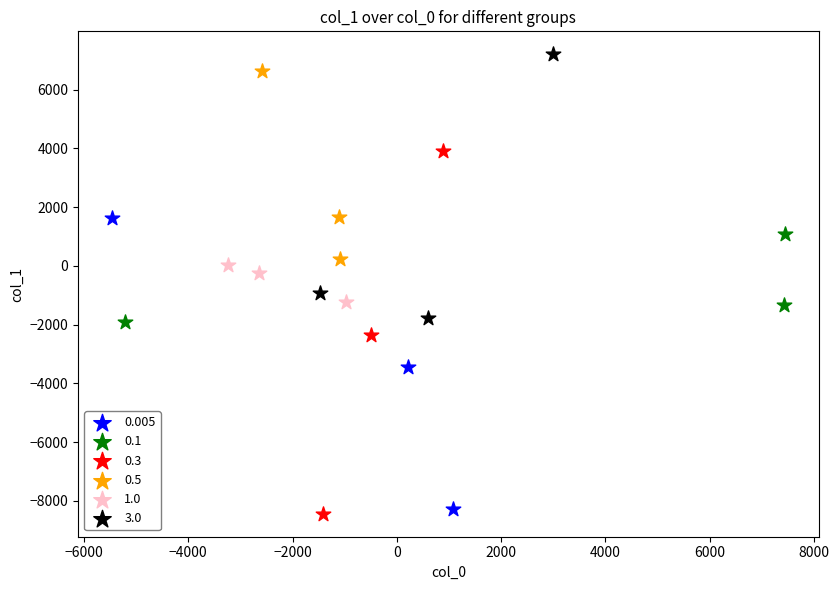

Which series reaches the maximum Y coordinate?

3.0